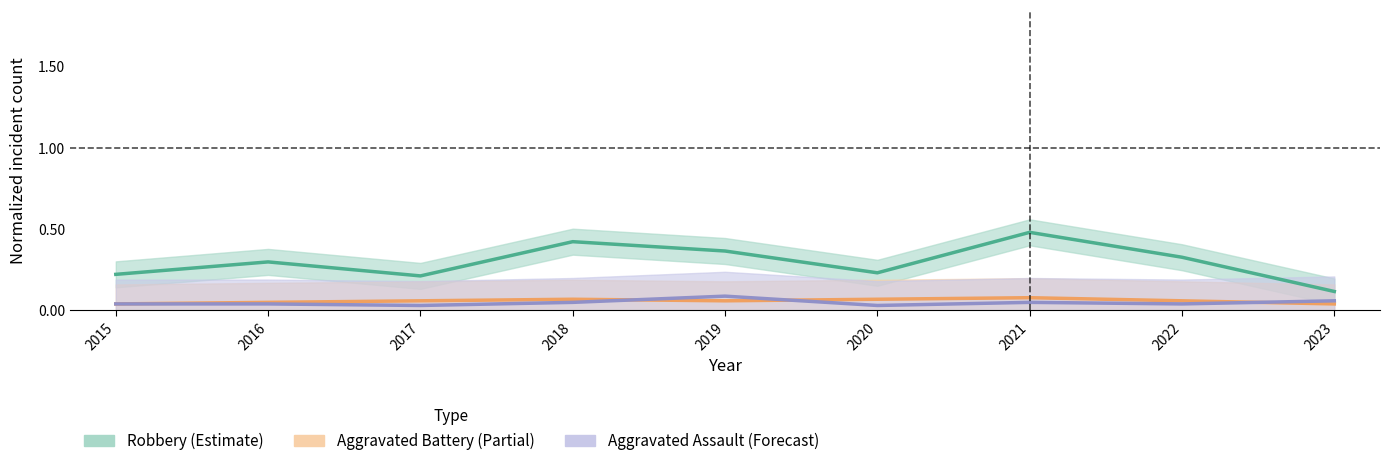

What is the value of the Robbery (Estimate) point at the 1st from the left?

0.2